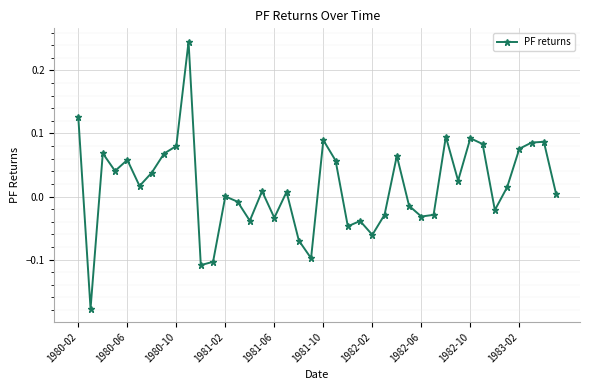

How many series are shown in this chart?

1